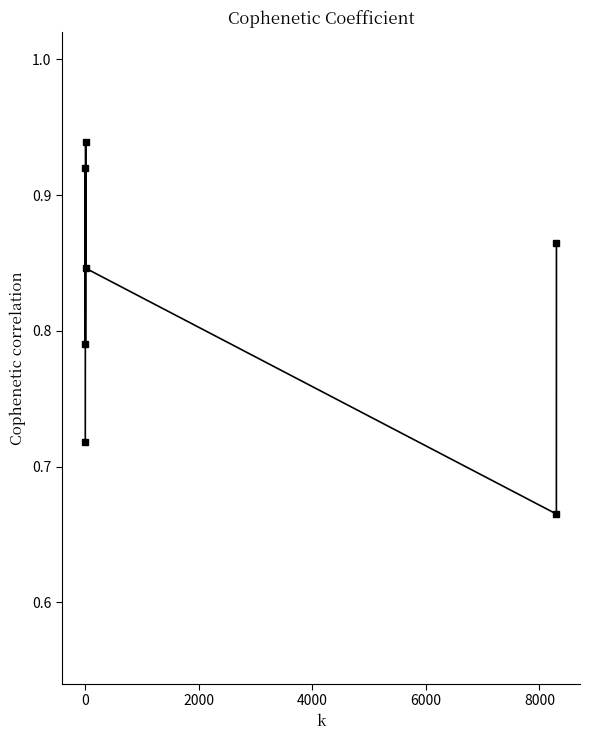

How many series are shown in this chart?

1